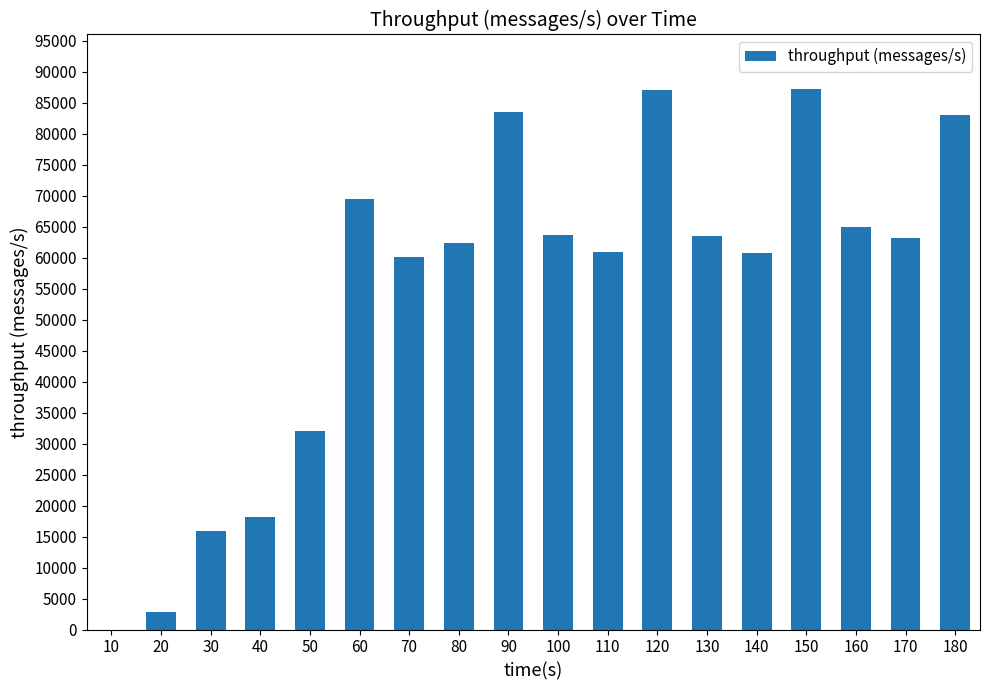

The value at 50 is 54221. True or false?

False